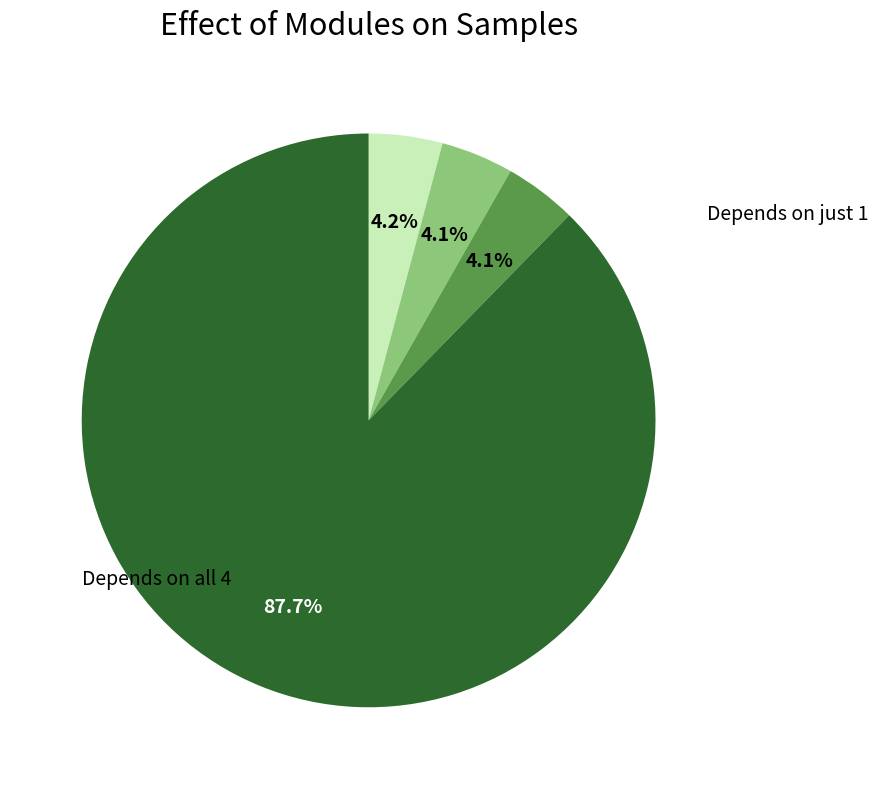

Does any single category account for the majority?

Yes